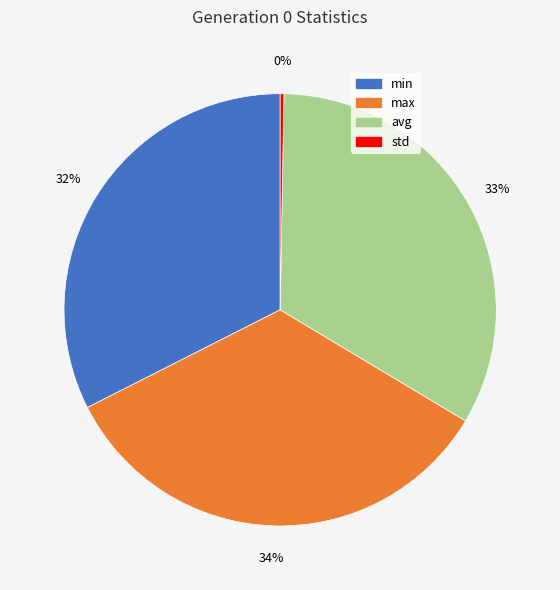

Between avg and min, which is larger?

avg